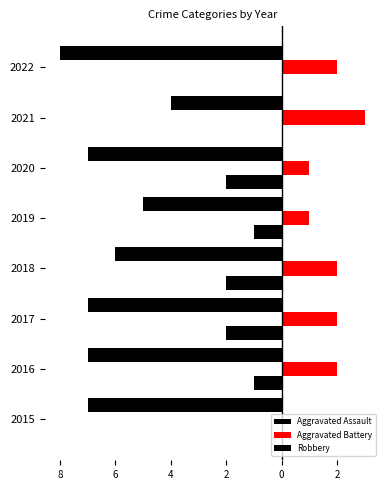

List the series in order of their peak value, lowest first.

Robbery, Aggravated Assault, Aggravated Battery